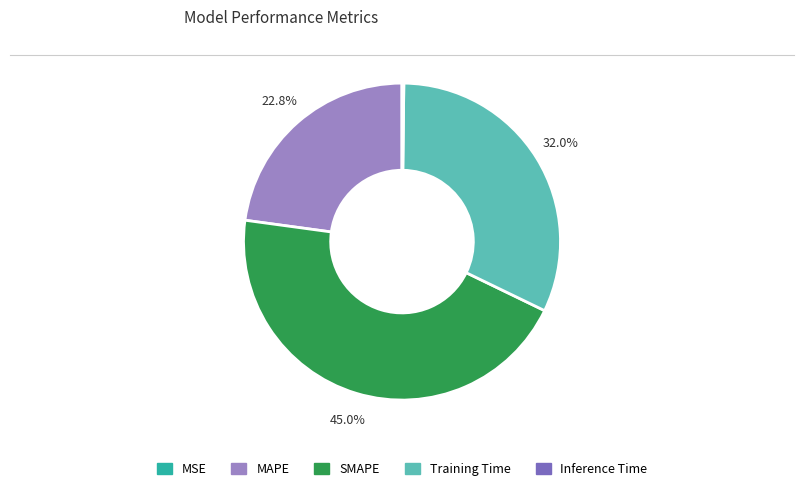

Does Training Time represent more than half of the total?

No